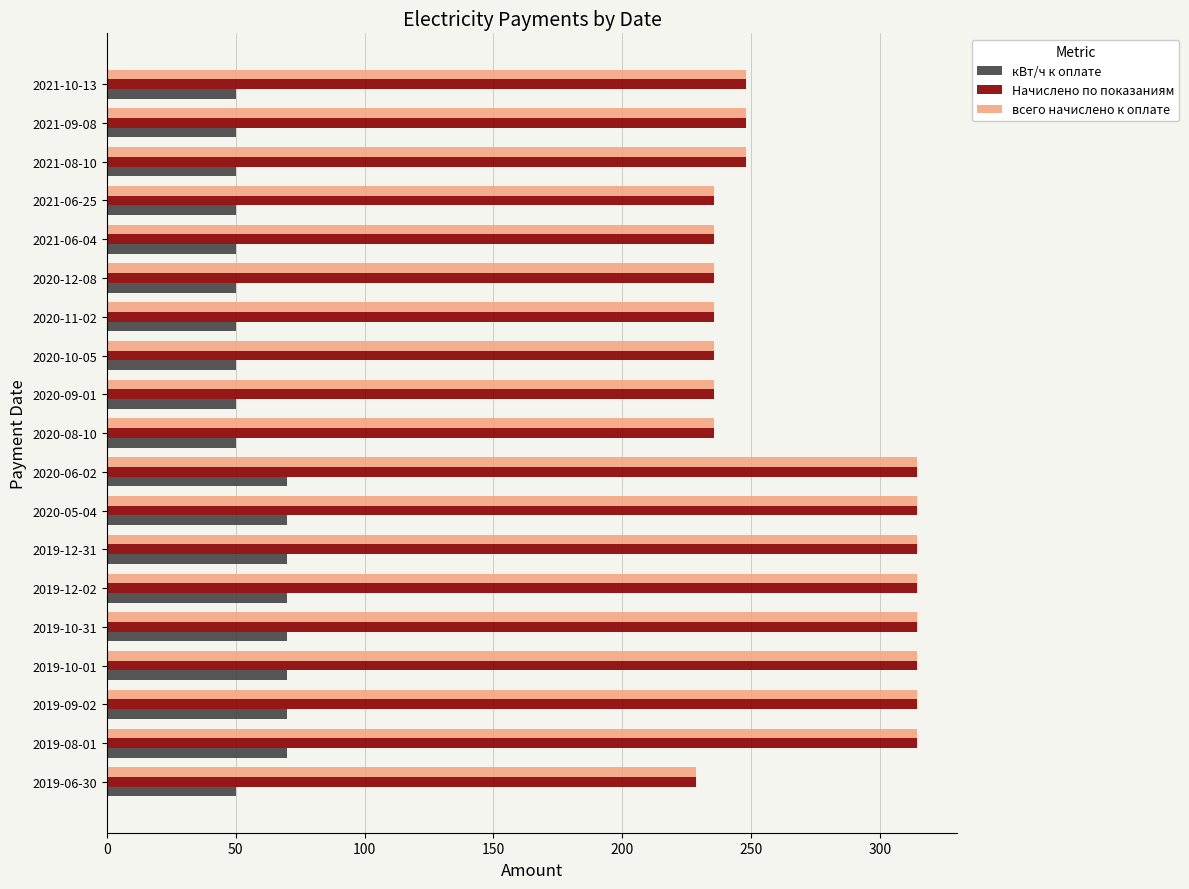

At how many categories does at least one series exceed 206?

19